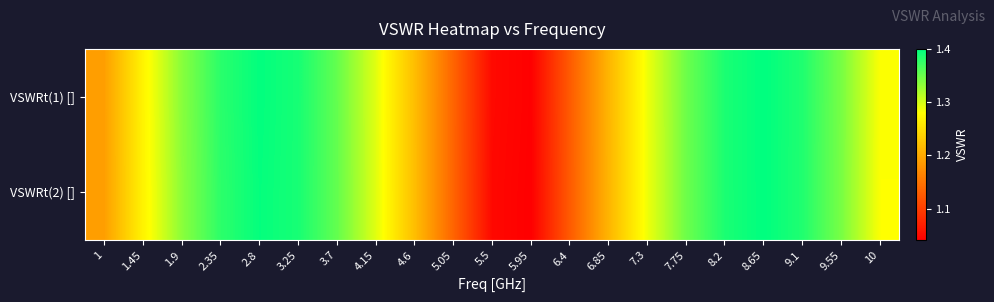

At which category is the sum across all series the highest?

8.65